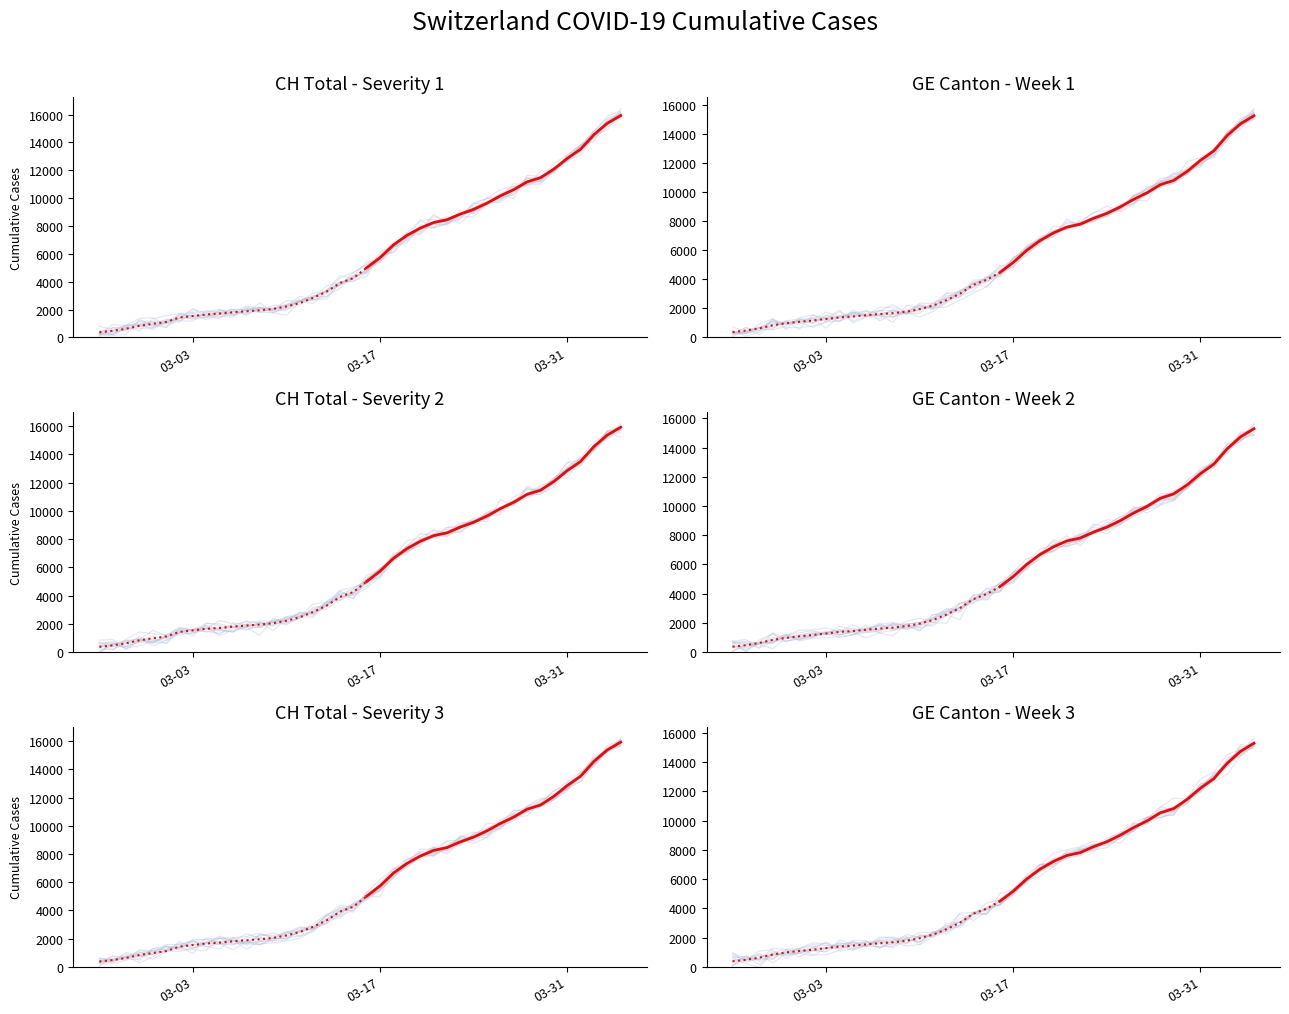

Is the value of GE at 2020-03-02 greater than the value of CH at 2020-04-02?

No